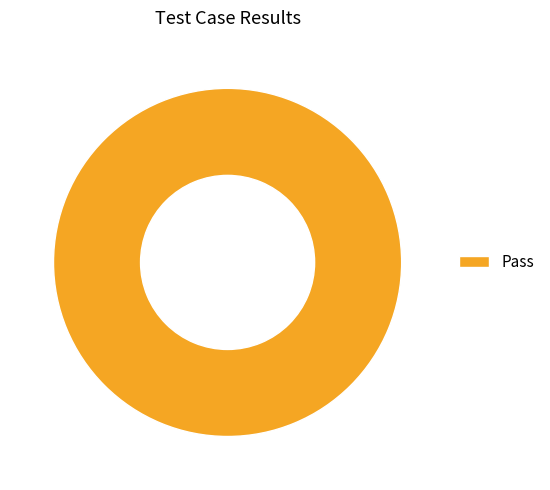

Rank the categories by value from lowest to highest.

Pass